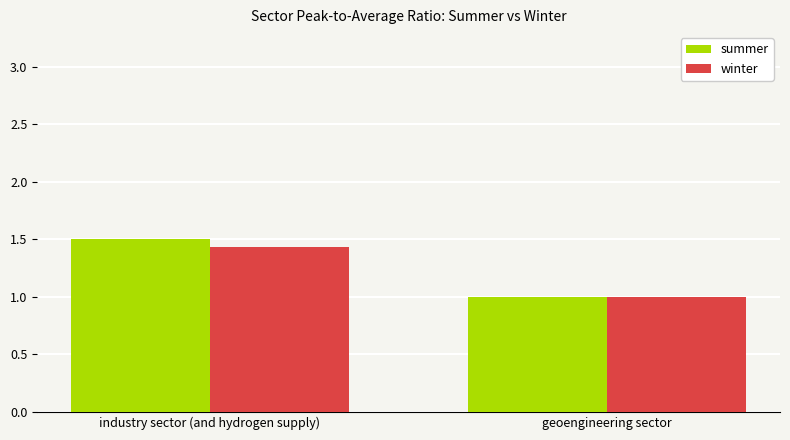

How many bars are there in total?

4